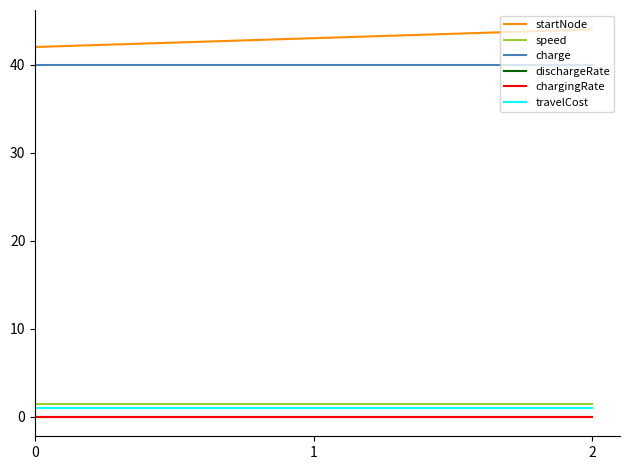

The chargingRate series shows 0.0 at 1. True or false?

True